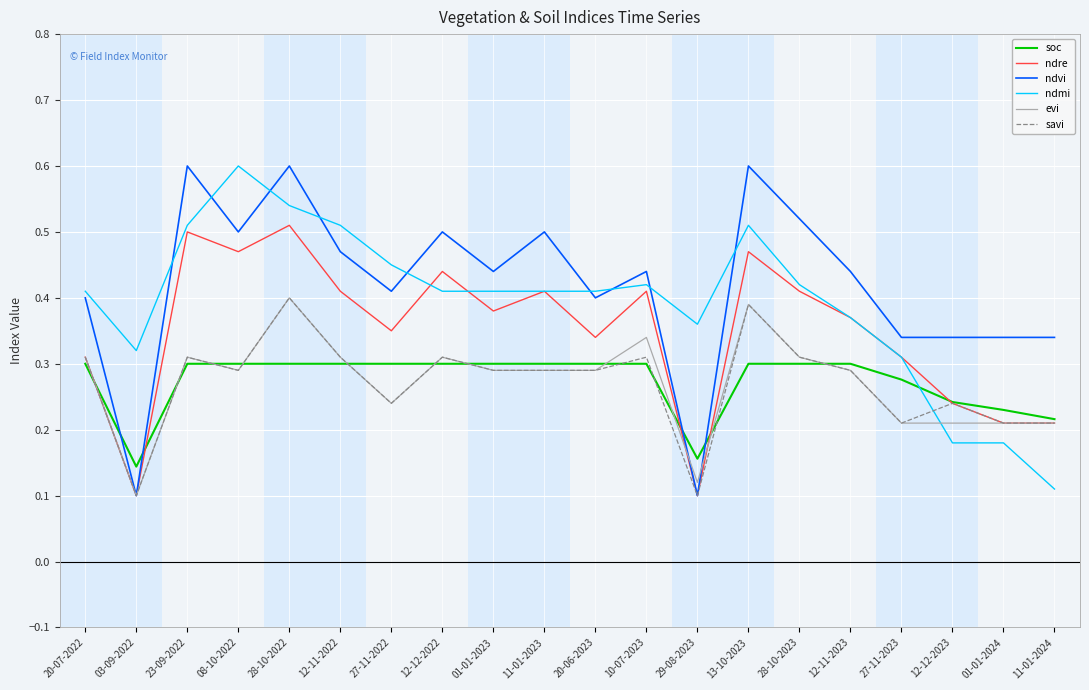

What is the total value across all series at 28-10-2023?

2.3